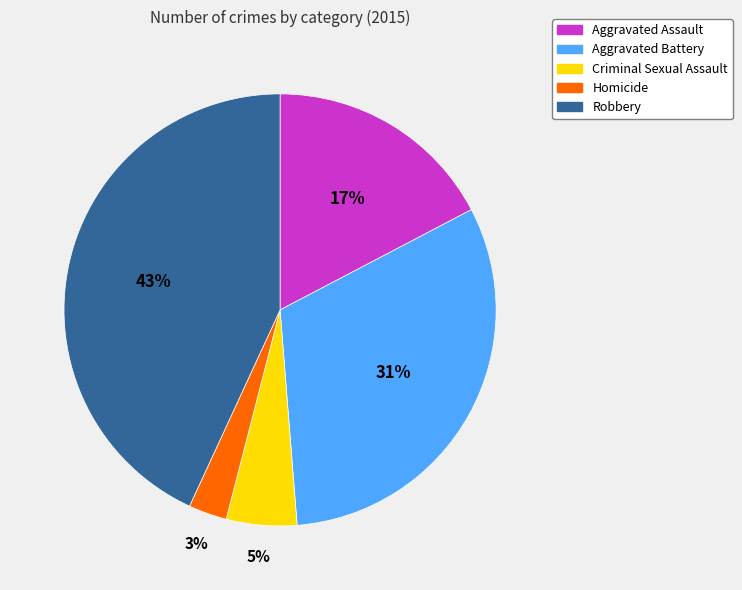

Do Criminal Sexual Assault and Aggravated Assault together represent more than half of the pie?

No